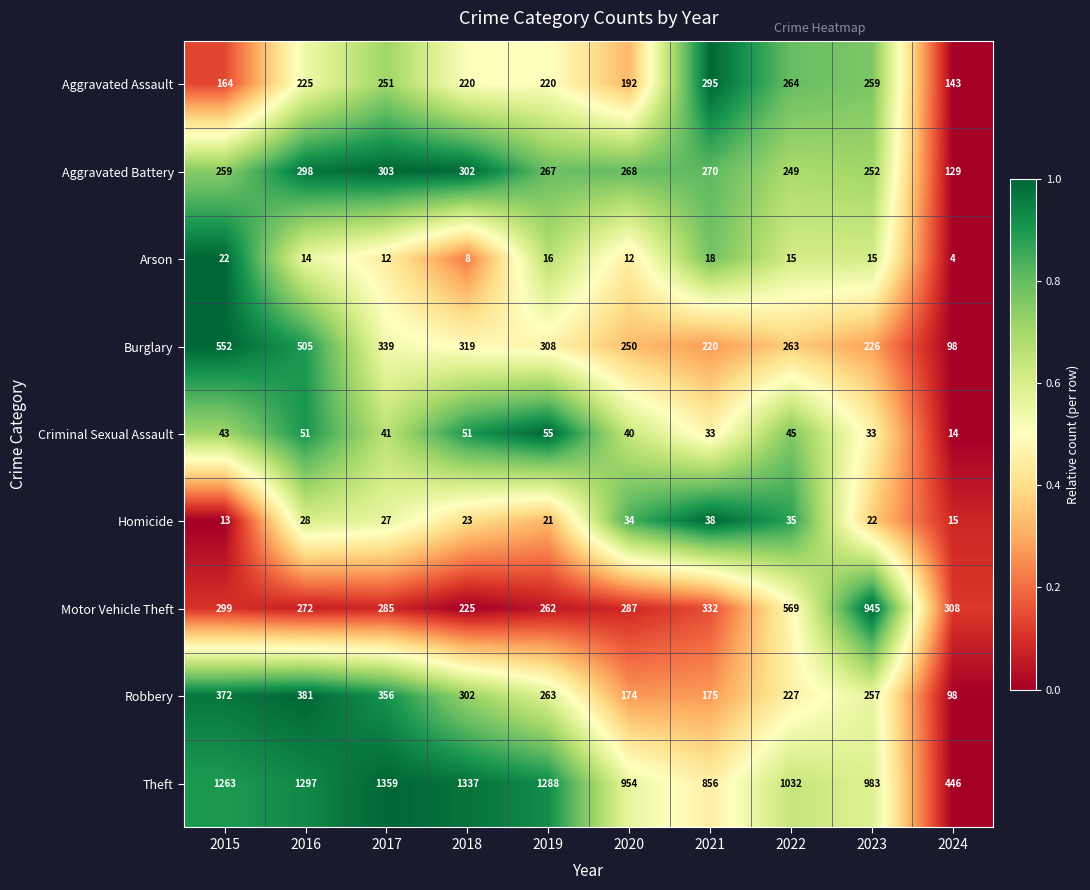

At which label does Burglary first exceed 308?

2015